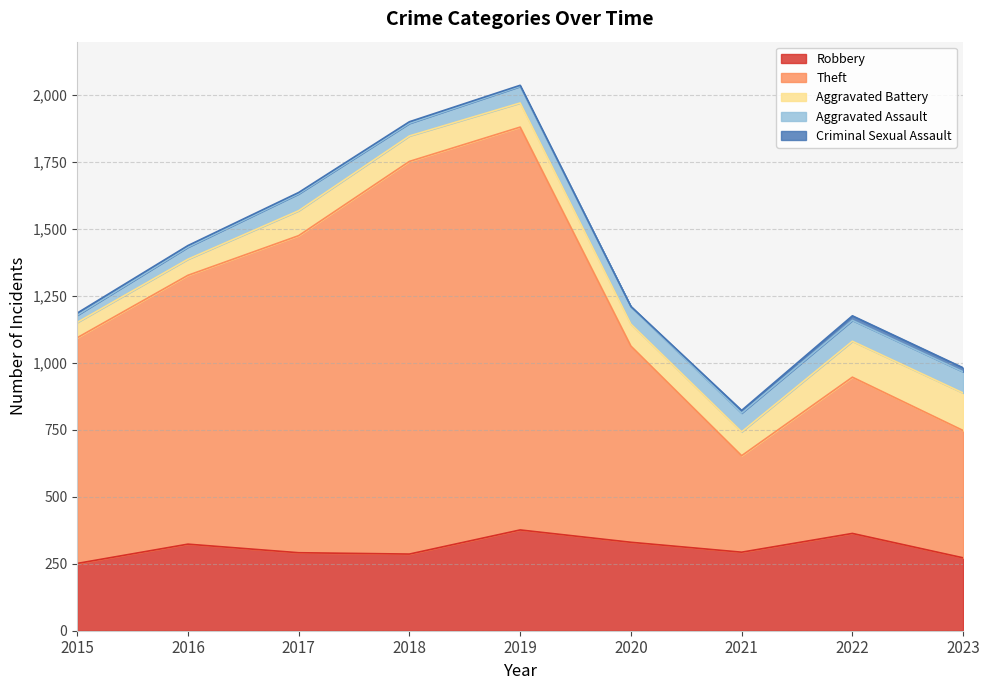

Reading left to right, transcribe all the data shown in this chart.

Robbery: 251	323	291	286	376	330	293	363	272
Theft: 842	1003	1183	1465	1503	732	360	583	475
Aggravated Battery: 57	60	93	95	90	82	89	134	140
Aggravated Assault: 27	45	63	47	62	65	70	78	79
Criminal Sexual Assault: 8	6	5	6	4	1	10	17	15